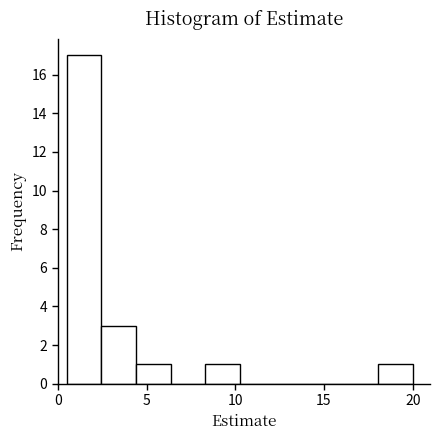

Around what value on the x-axis is the tallest bar? Give the approximate position of its centre, as read against the axis.

1.5